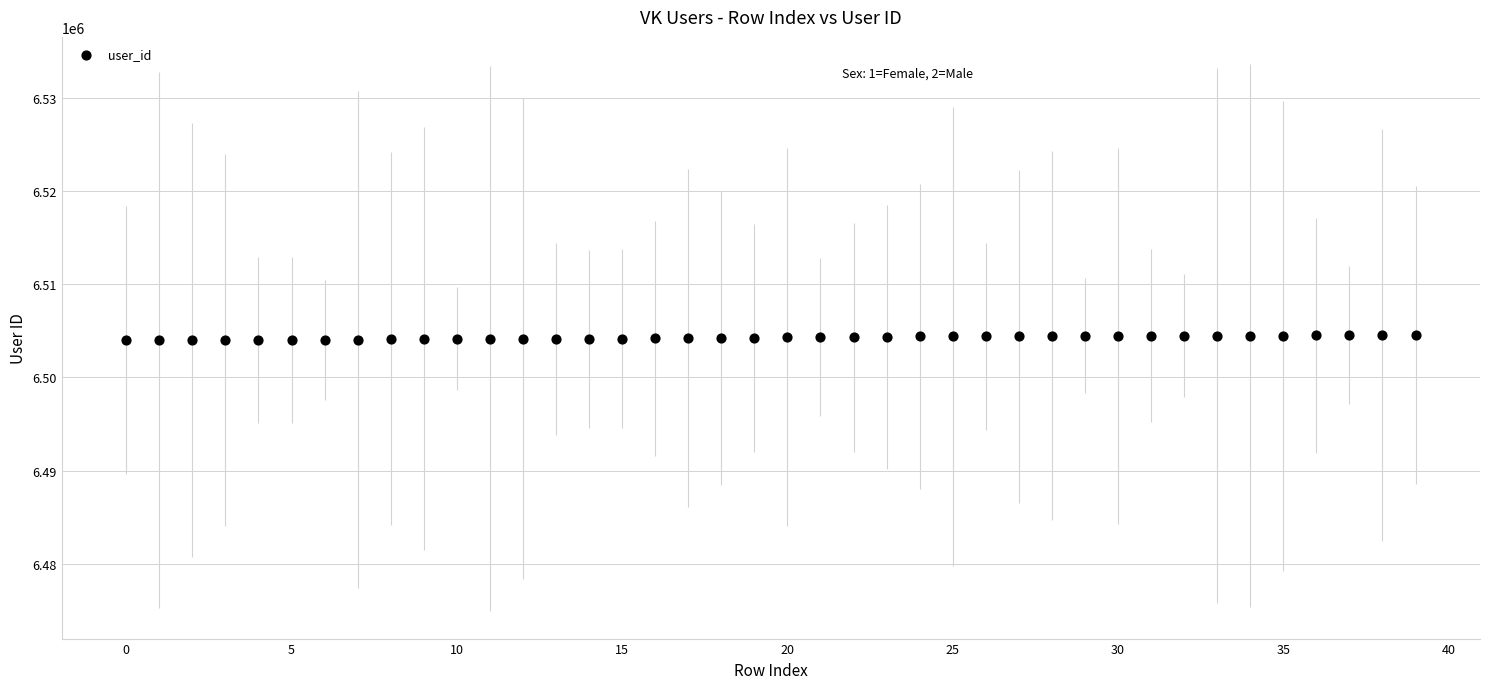

What is the range of Y values (max minus min)?

560